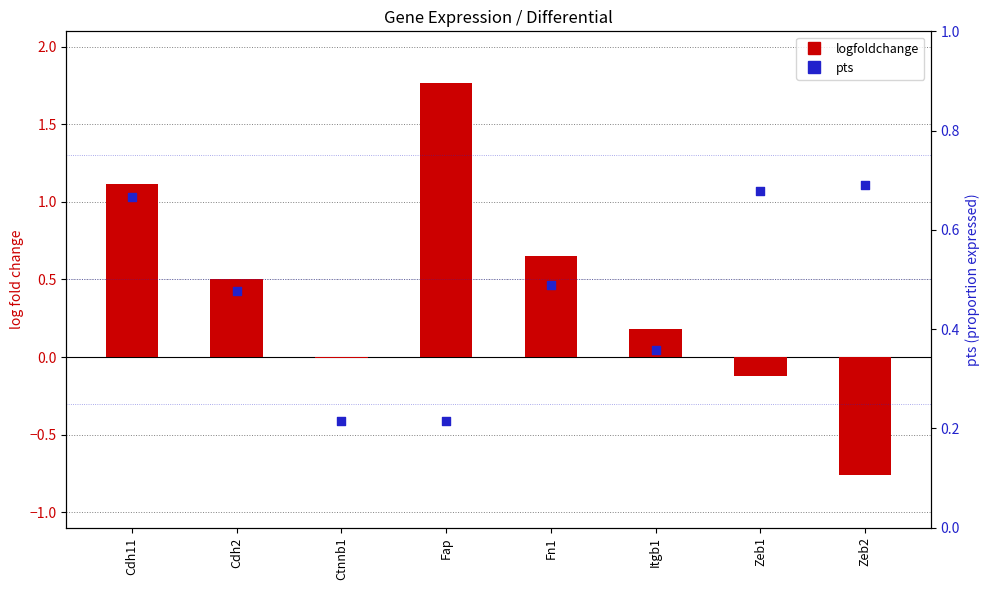

Which series has the largest Y range (max minus min)?

logfoldchange